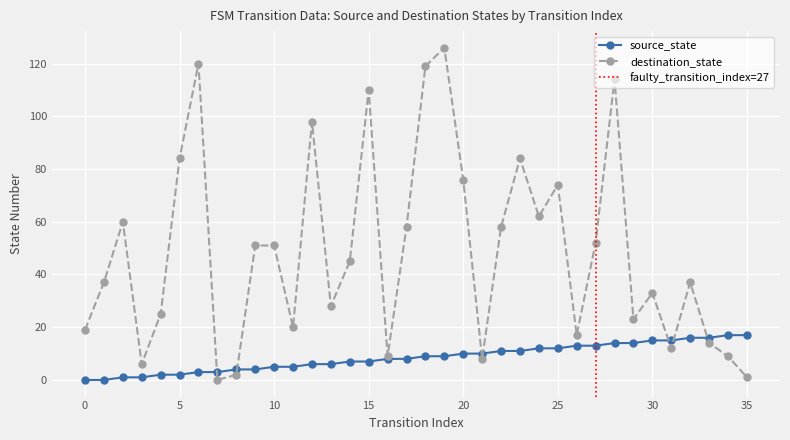

Where do destination_state and source_state first cross each other?

6 and 7